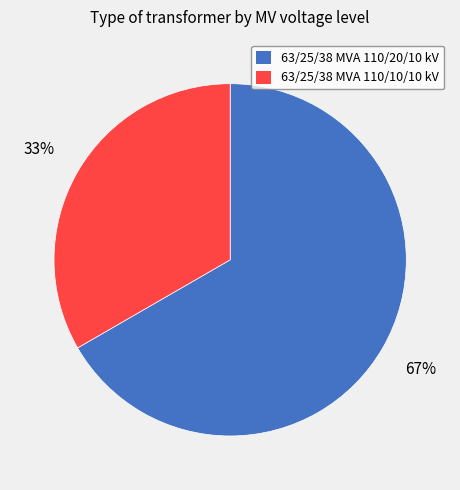

To the nearest percent, what is the average slice percentage?

50%